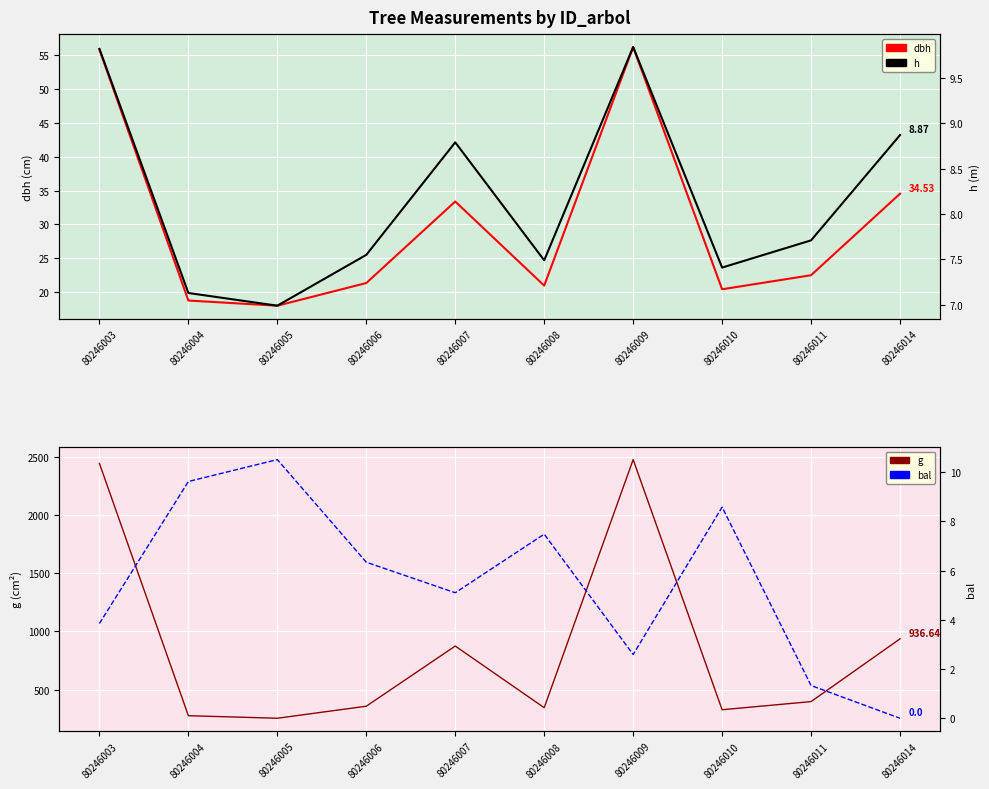

Which has a higher value, 80246009 or 80246006?

80246009